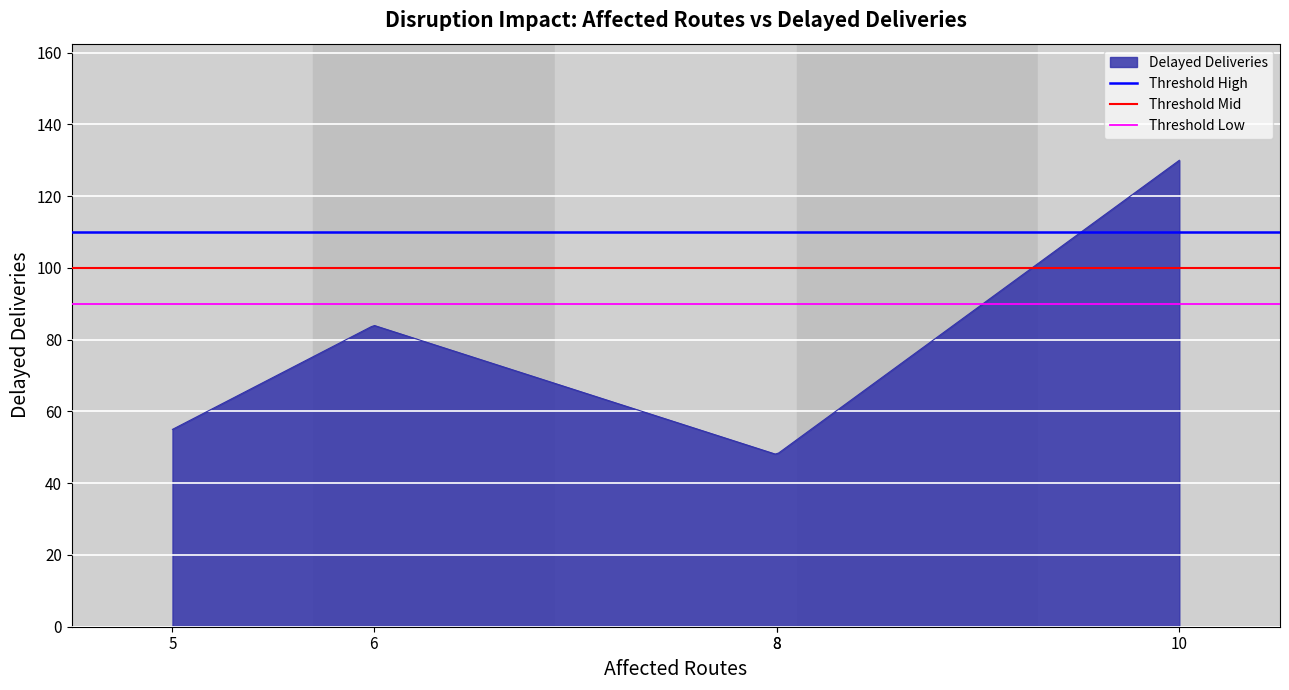

What is the maximum value for Delayed Deliveries?

130.0